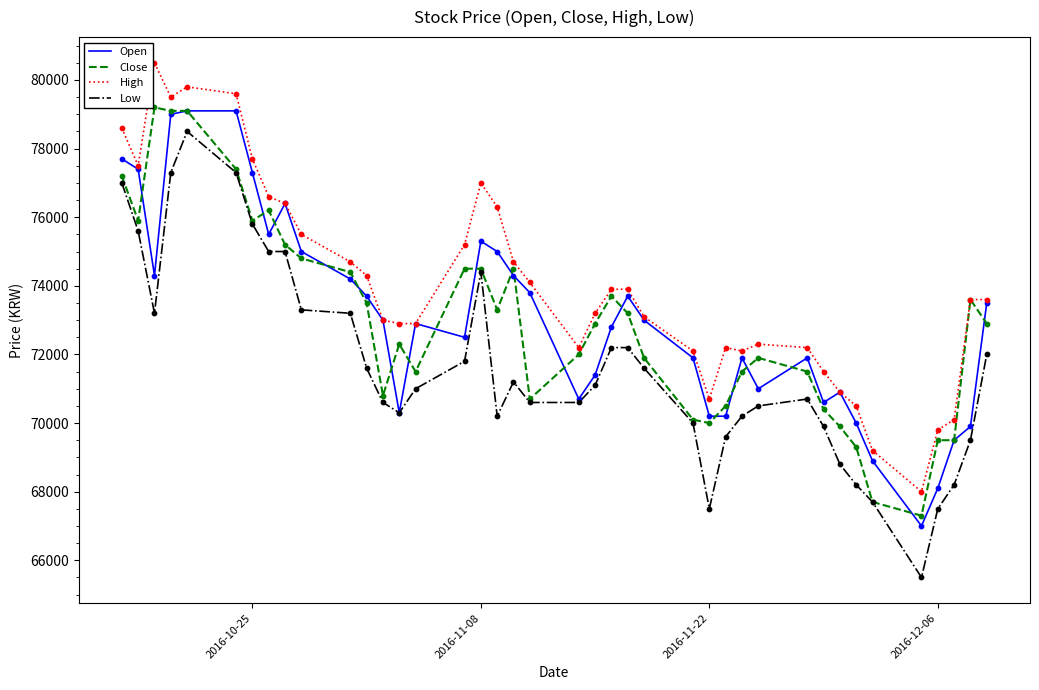

Which series has the largest total across all categories?

High